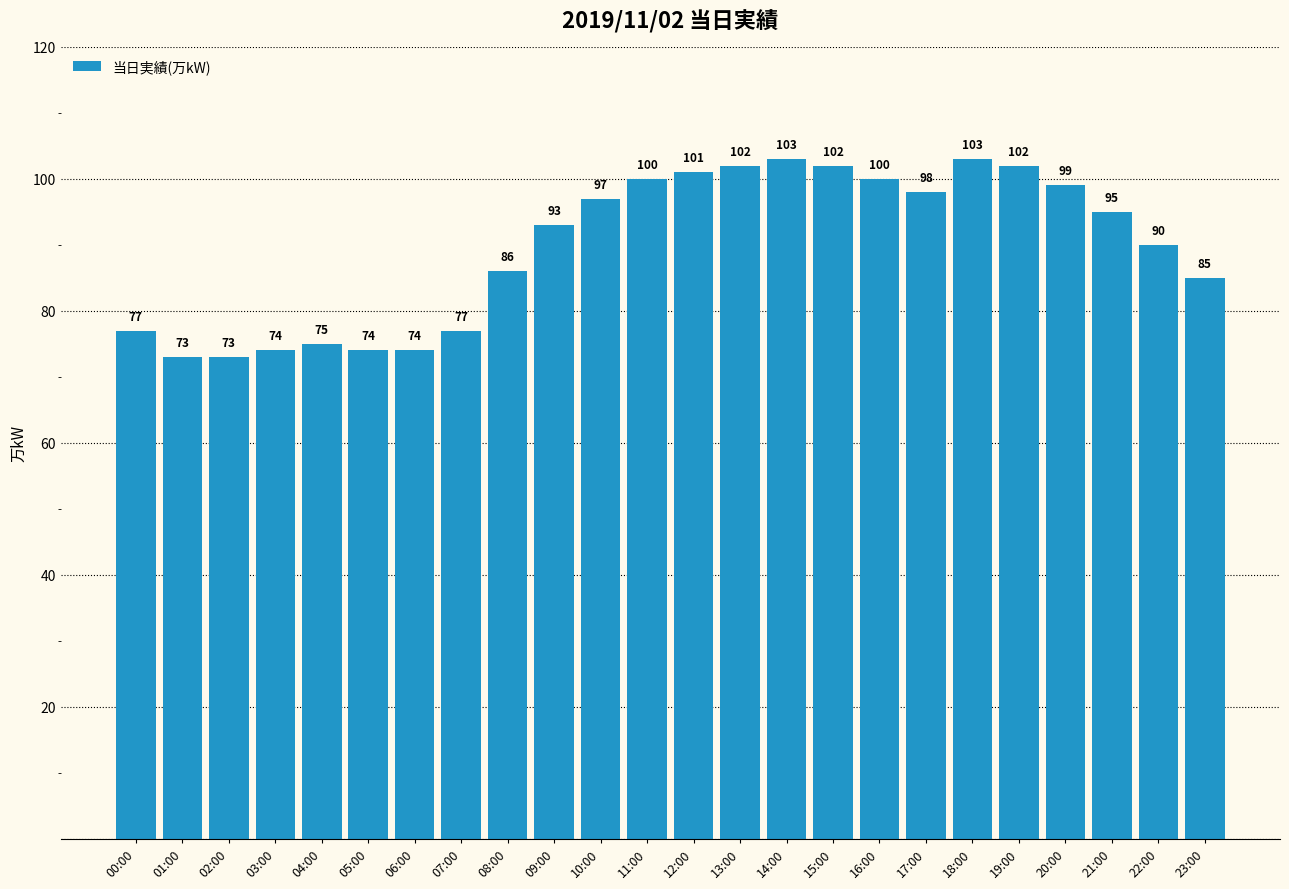

What is the value of the 13th bar from the left?

101